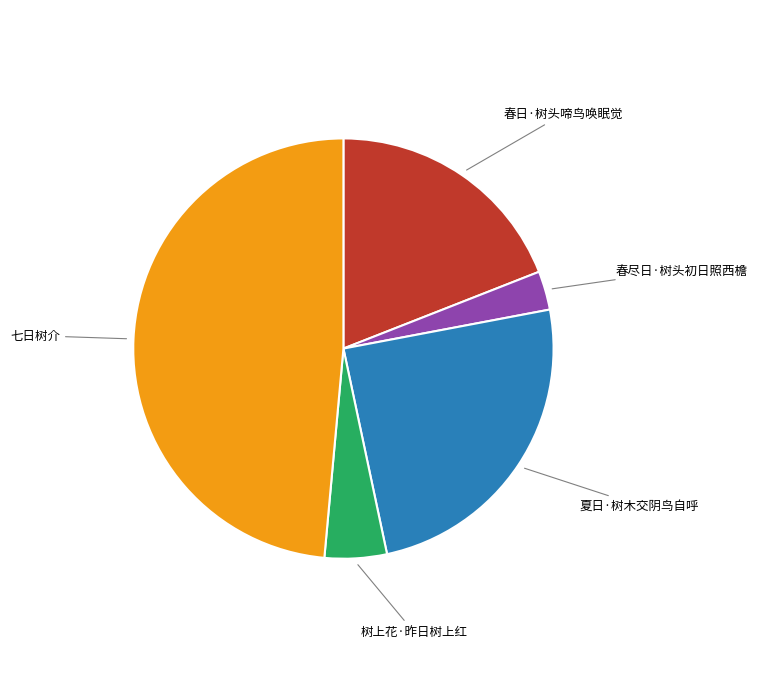

Between 七日树介 and 夏日·树木交阴鸟自呼, which is larger?

七日树介